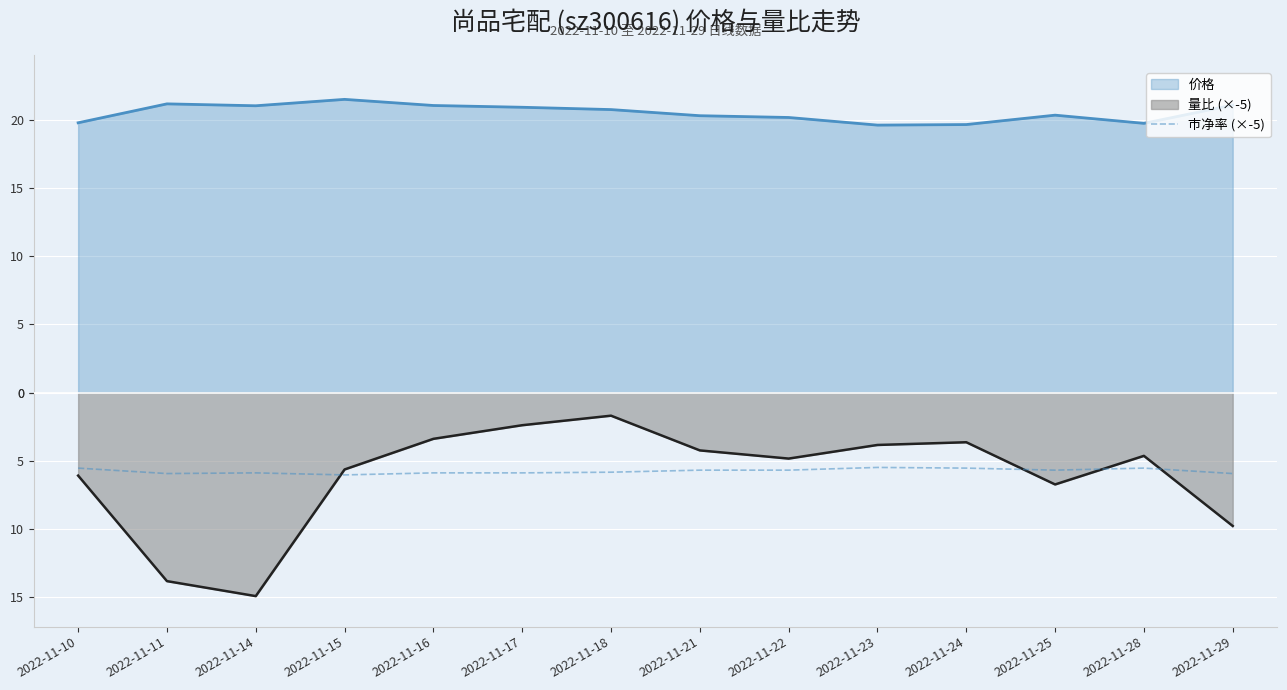

What is the maximum value shown in the chart?

-5.5